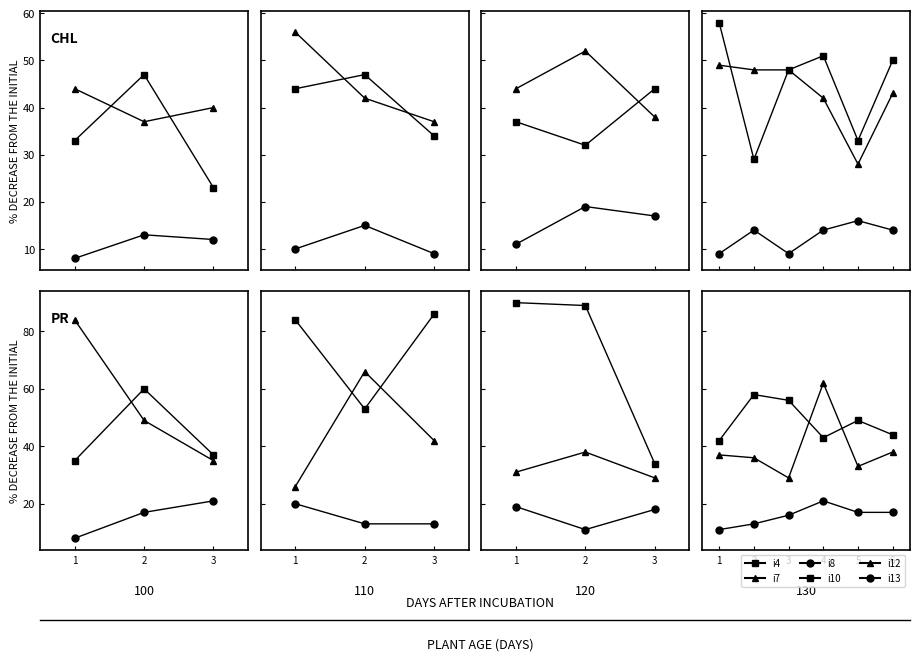

What are all the series names shown in the legend?

i4, i7, i8, i10, i12, i13